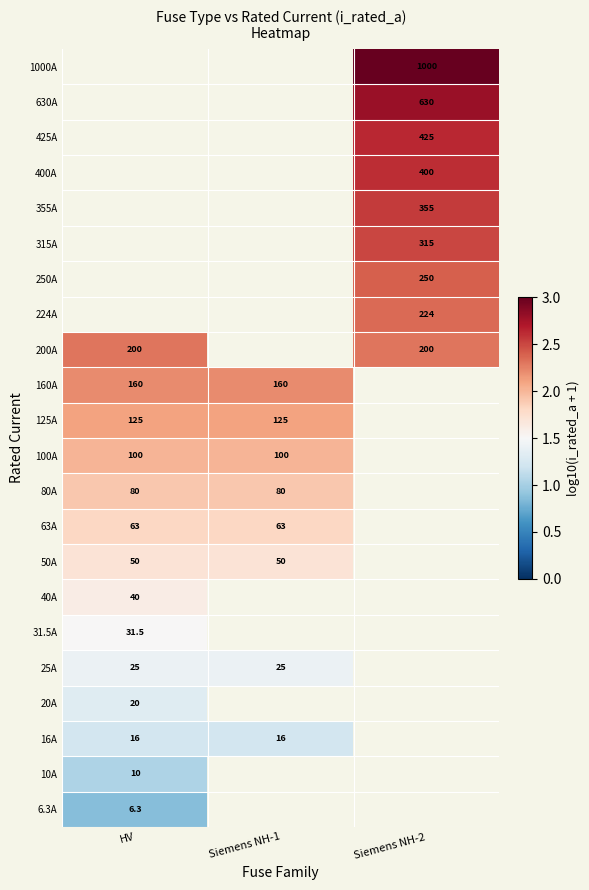

Which label corresponds to the largest value in the chart?

Siemens NH-2